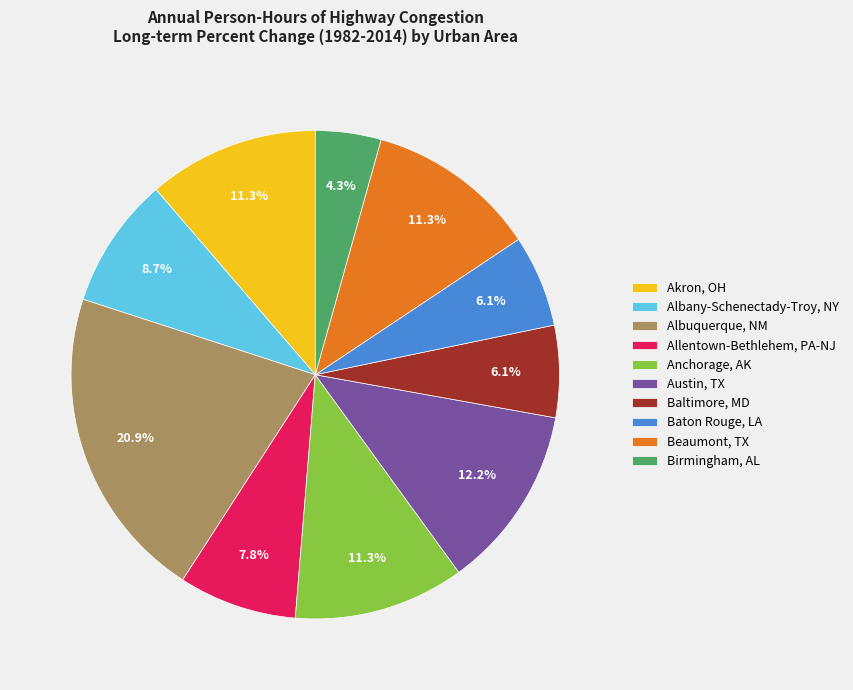

What percentage is the Birmingham, AL slice, to the nearest percent?

4%